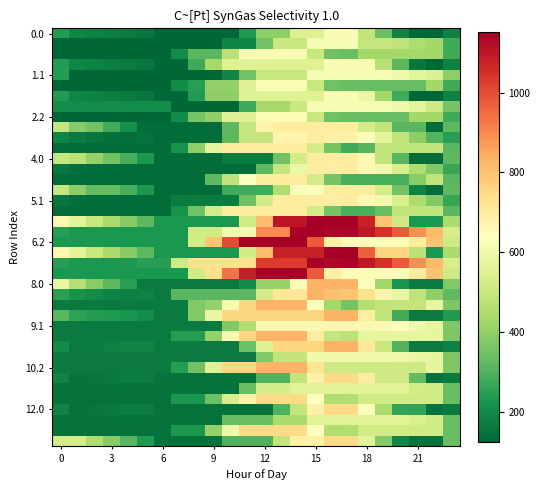

How many series are shown in this chart?

40